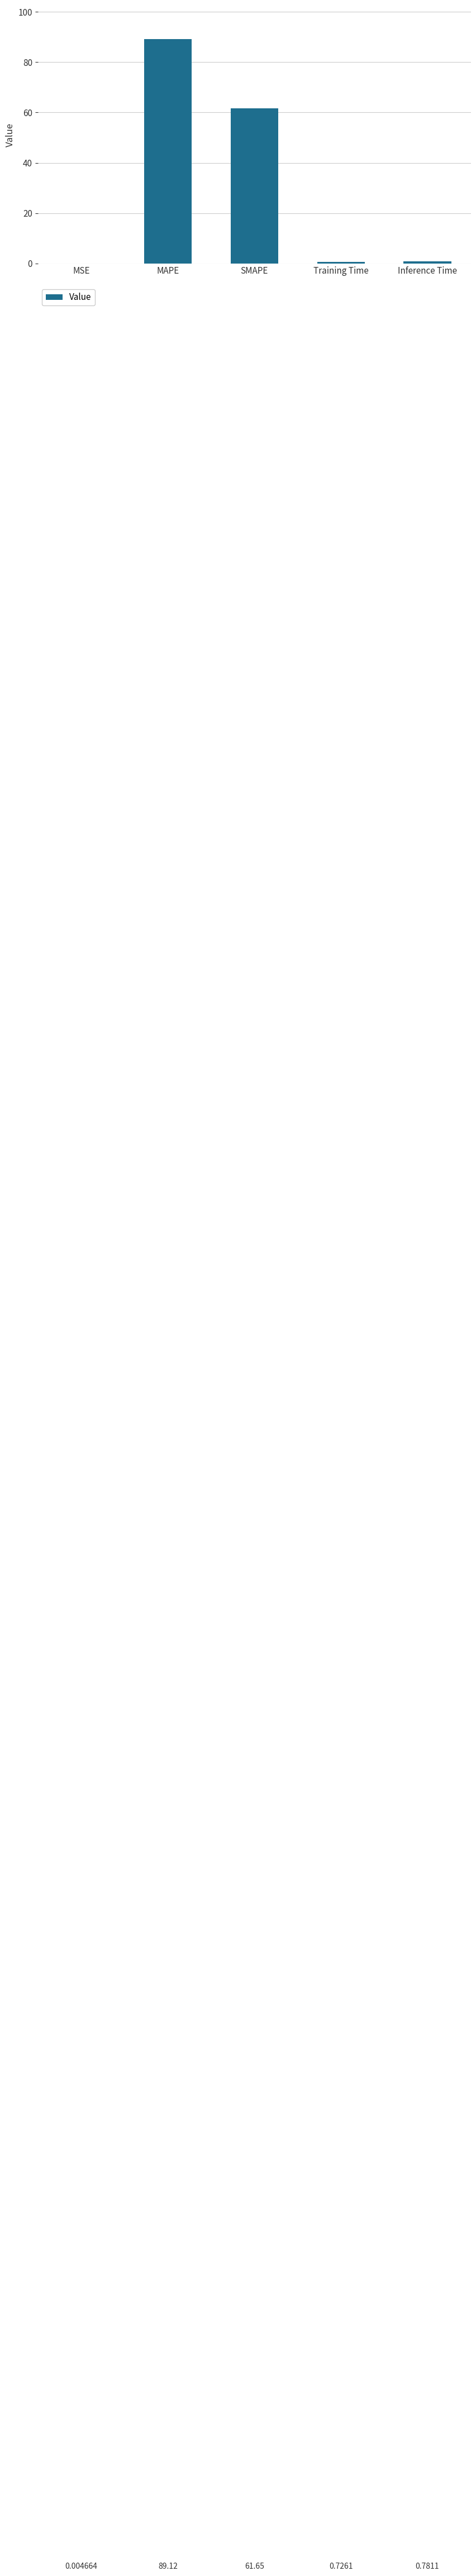

What is the change in value from MAPE to SMAPE?

-27.5